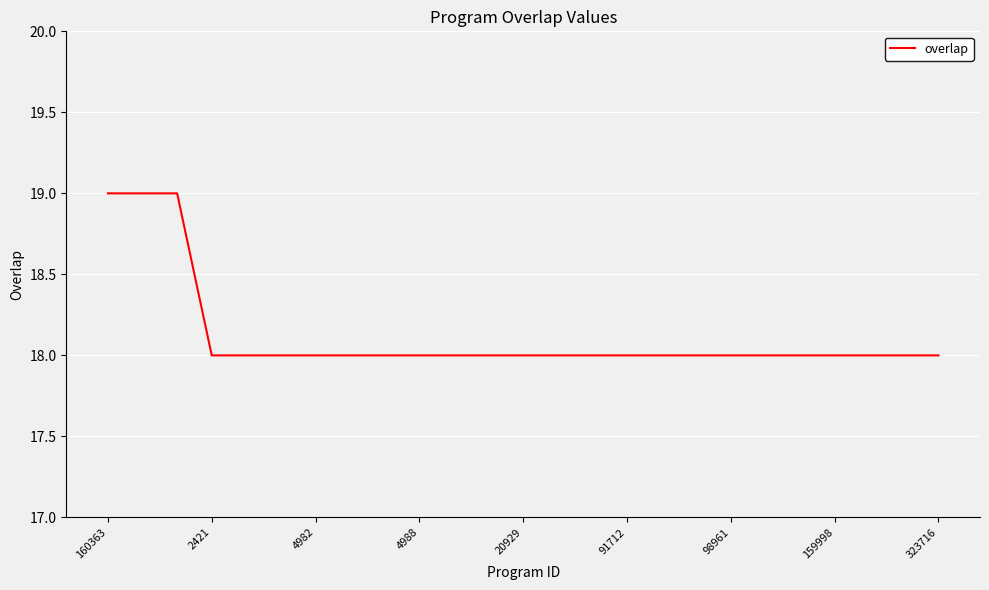

What is the minimum value shown in the chart?

18